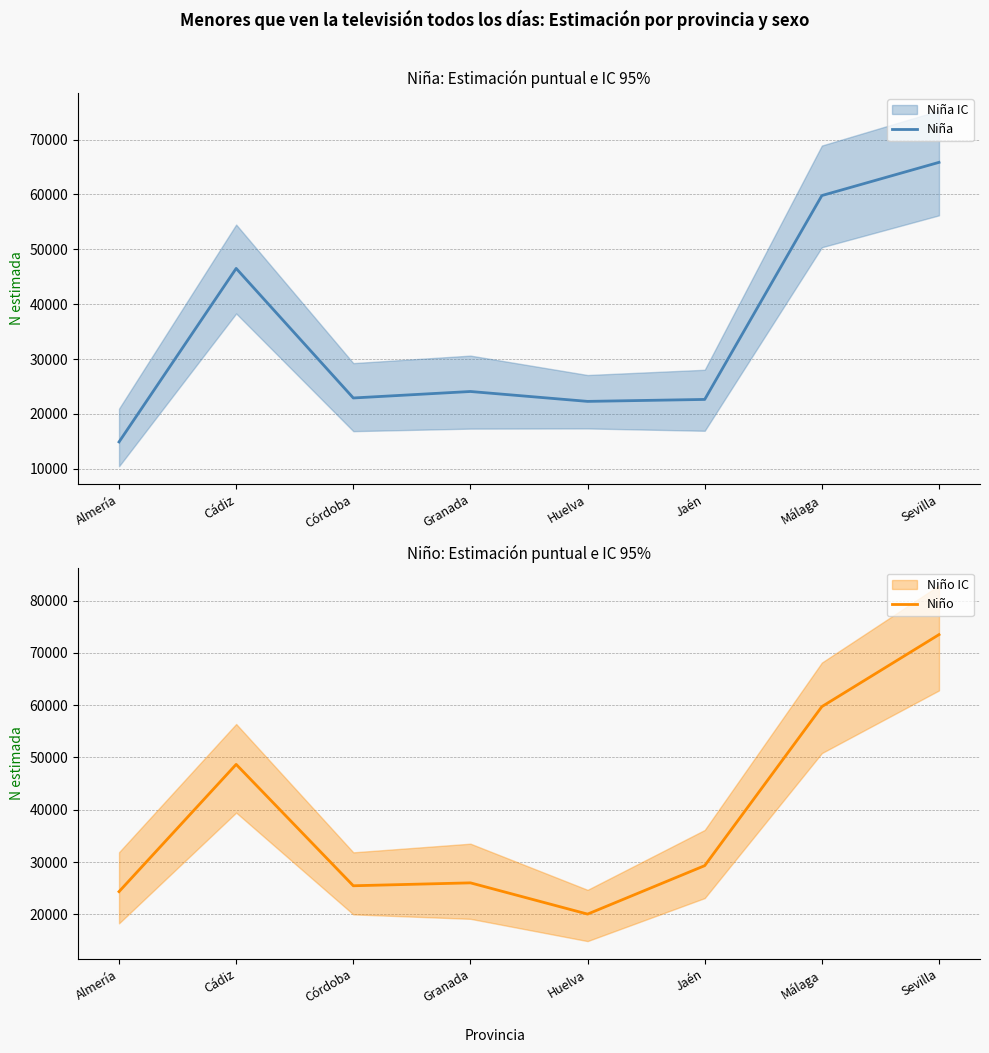

The Niña series shows 7473 at Huelva. True or false?

False